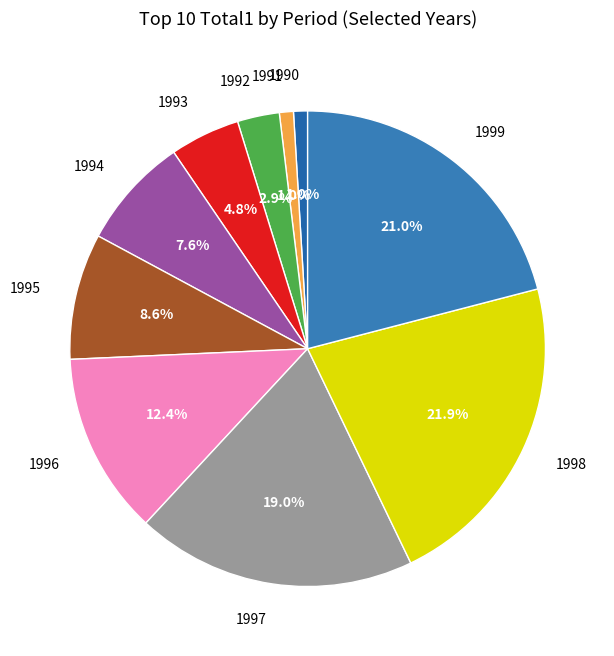

What is the largest slice in the pie chart?

1998